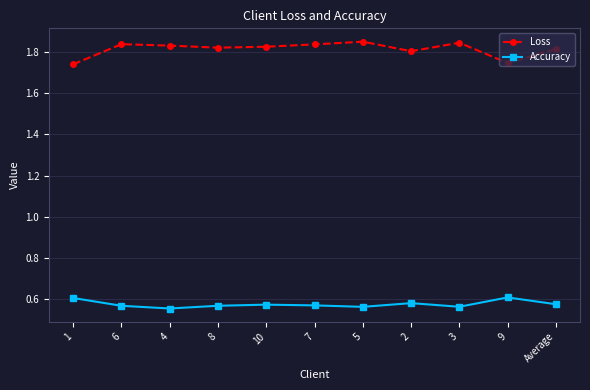

Which series changed the most between 4 and 5?

Loss